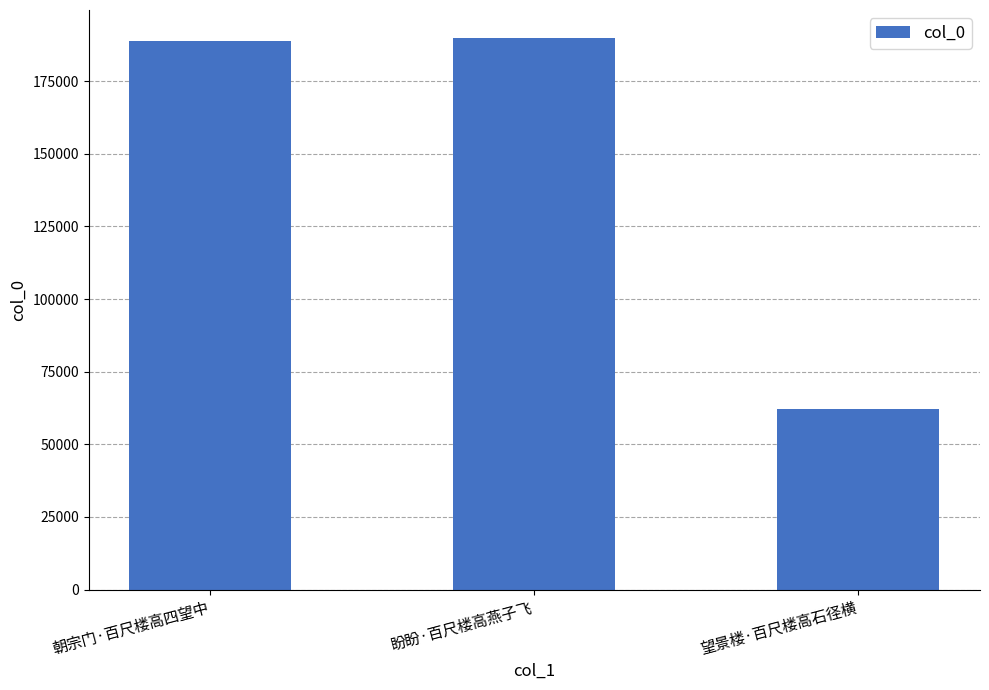

Which has a higher value, 望景楼·百尺楼高石径横 or 盼盼·百尺楼高燕子飞?

盼盼·百尺楼高燕子飞